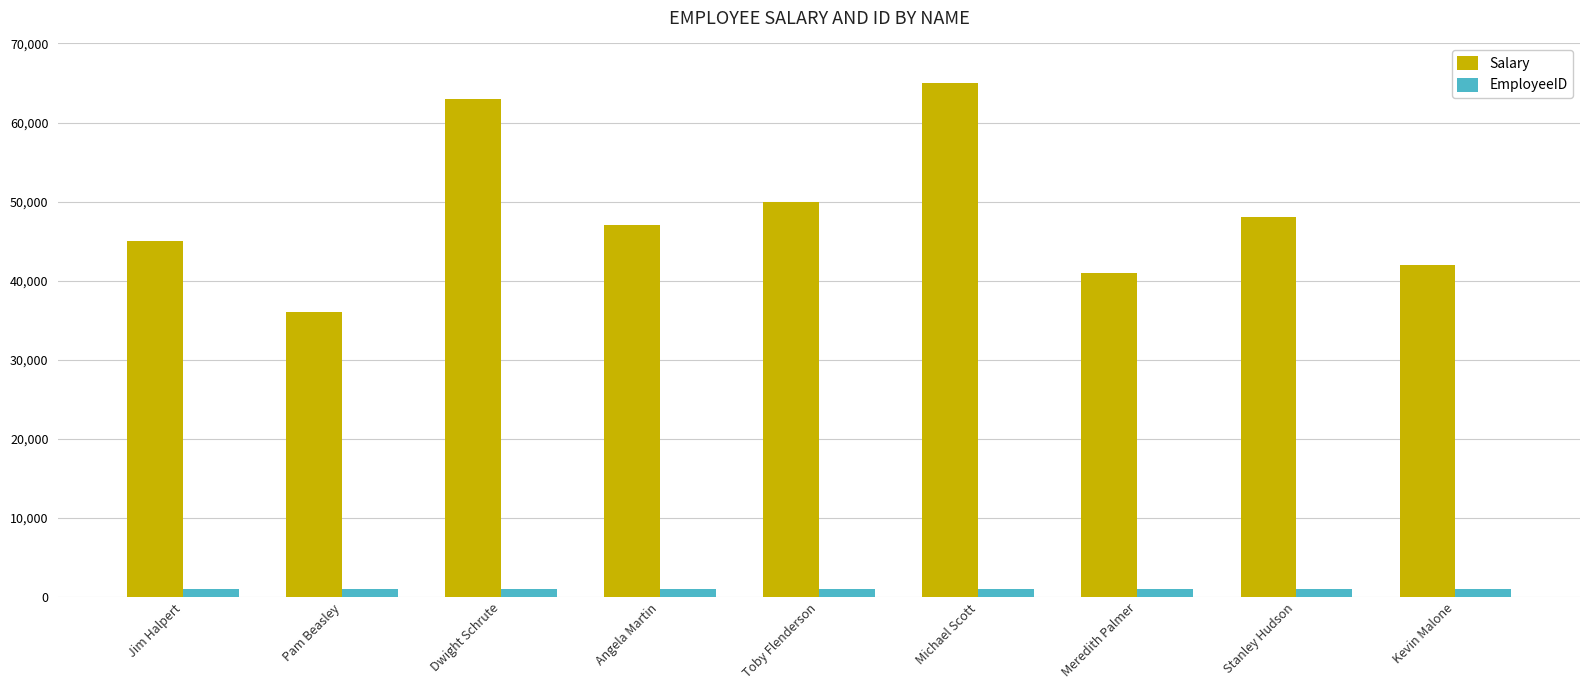

At which label does Salary reach its minimum?

Pam Beasley